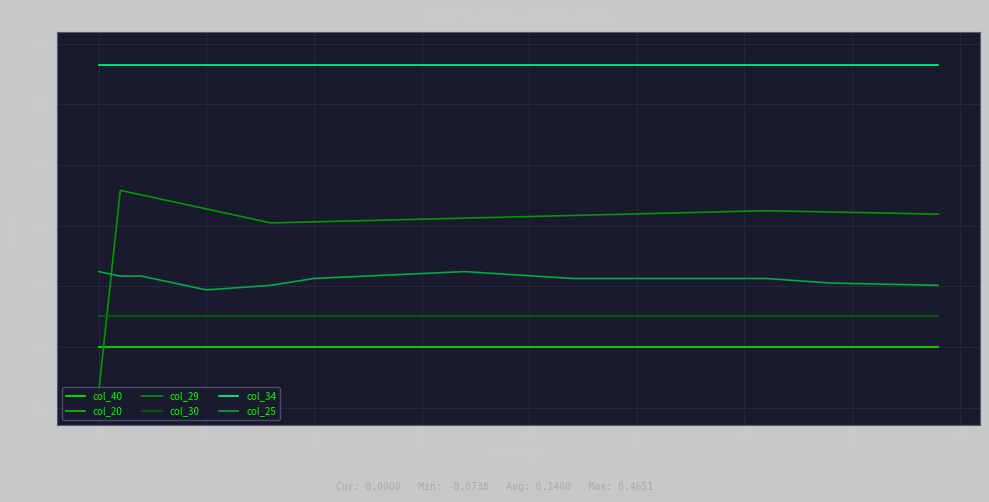

Which series has the widest spread of values?

col_29